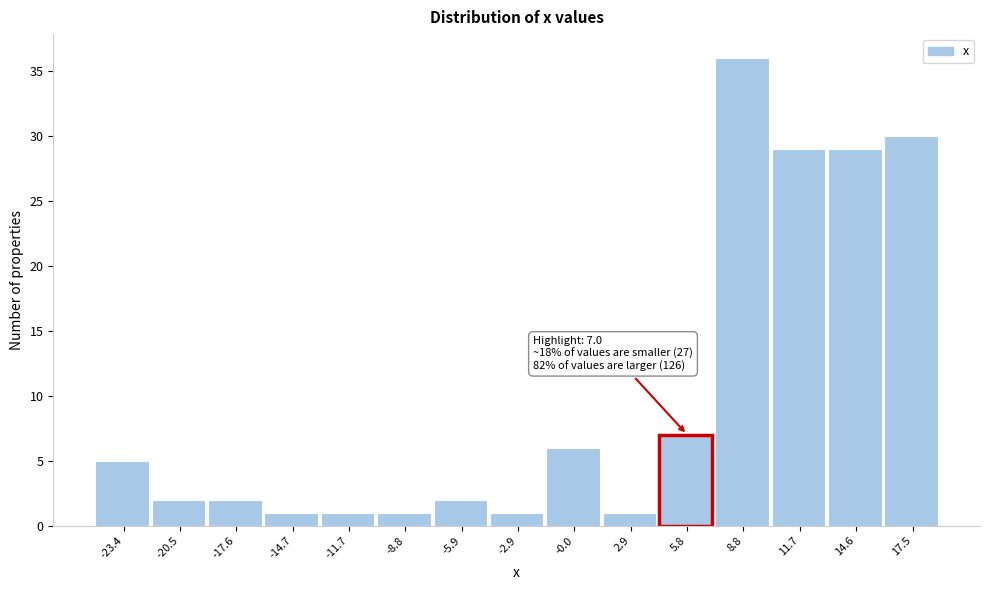

Over which range of the x-axis is the bar tallest?

7.5 to 10.0